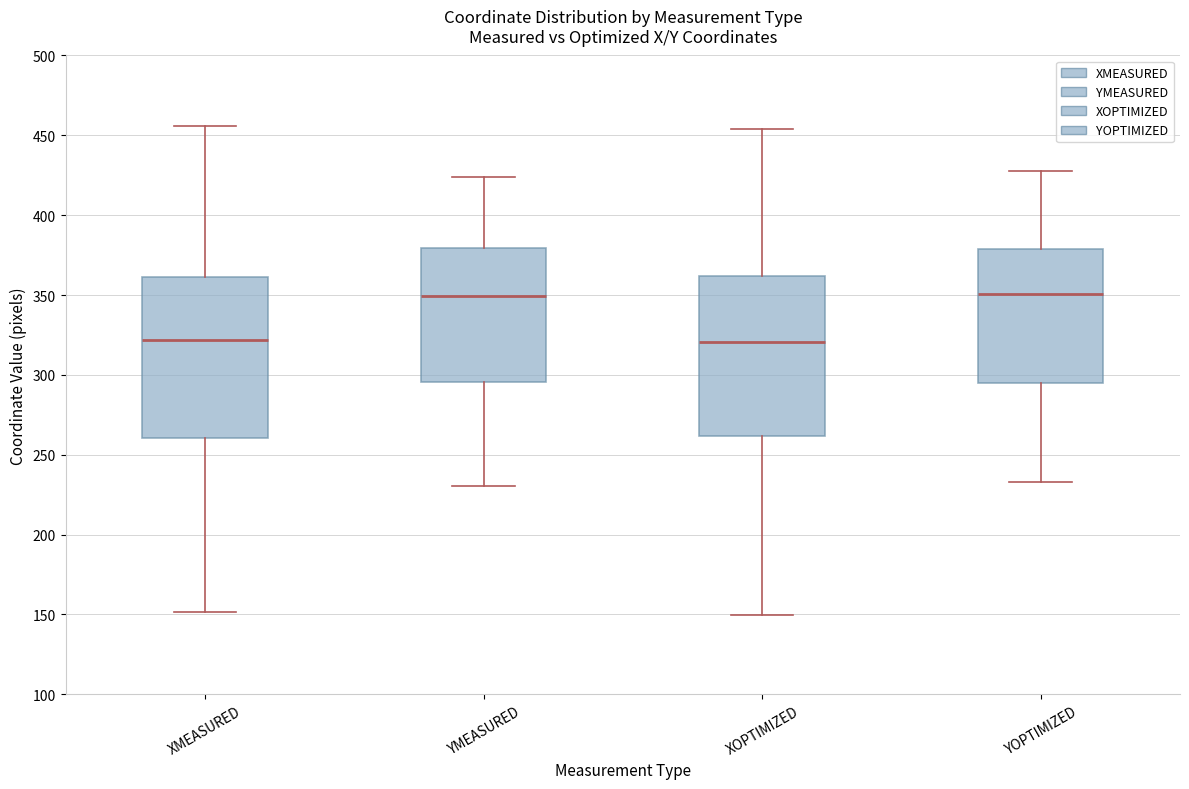

Where does the lower whisker of the box for YMEASURED end on the y-axis? The values are not printed on the chart, so give them approximately, as read against the axis.

230